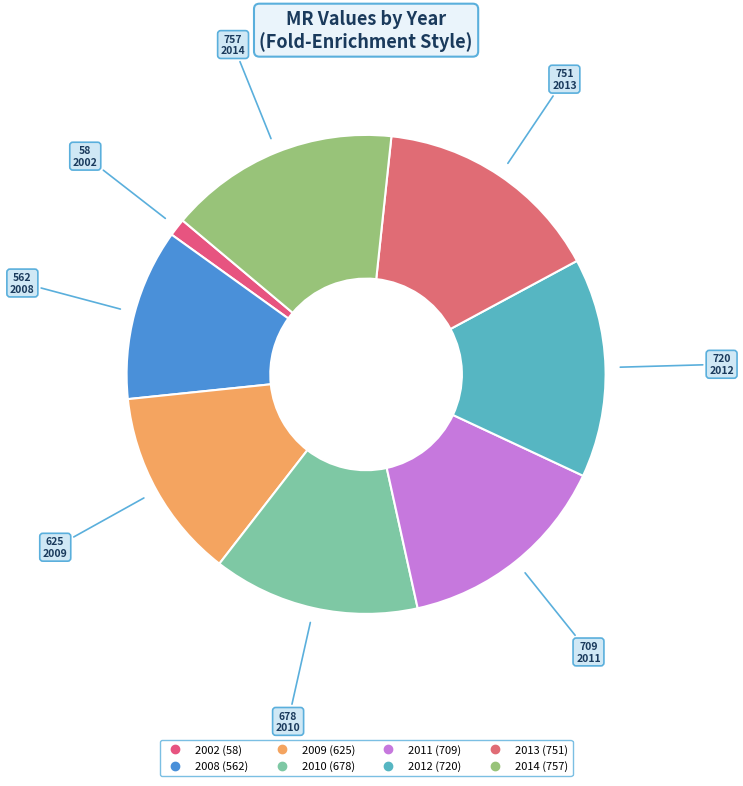

How many segments does this pie chart have?

8